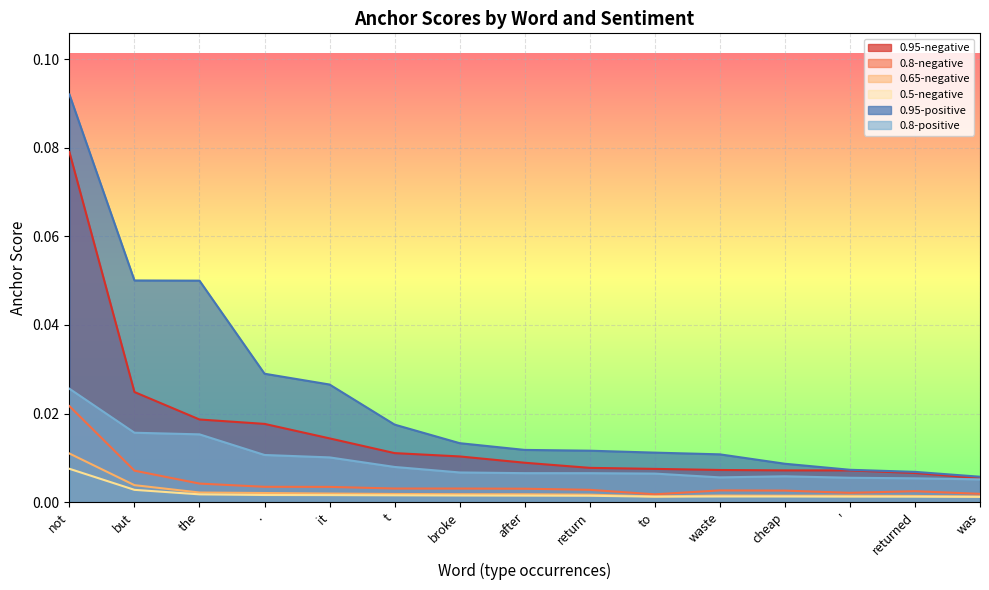

True or false: 0.95-negative and 0.65-negative cross at least once.

False